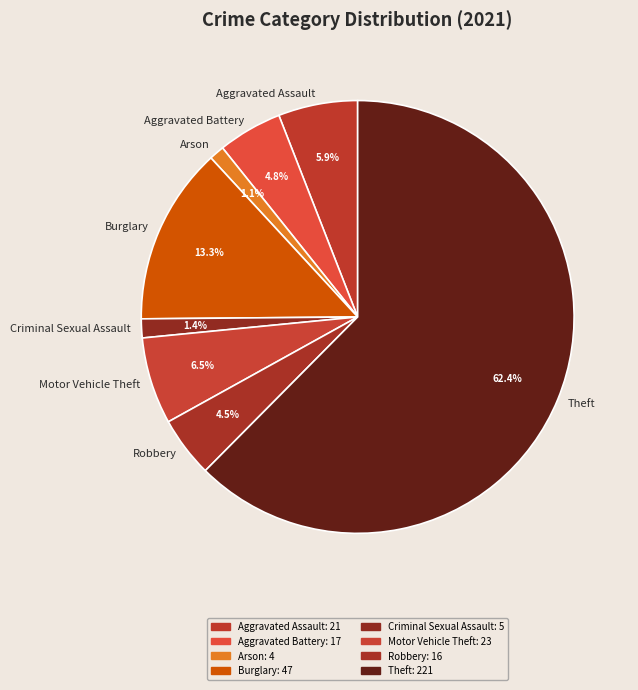

Count the number of slices in the pie.

8